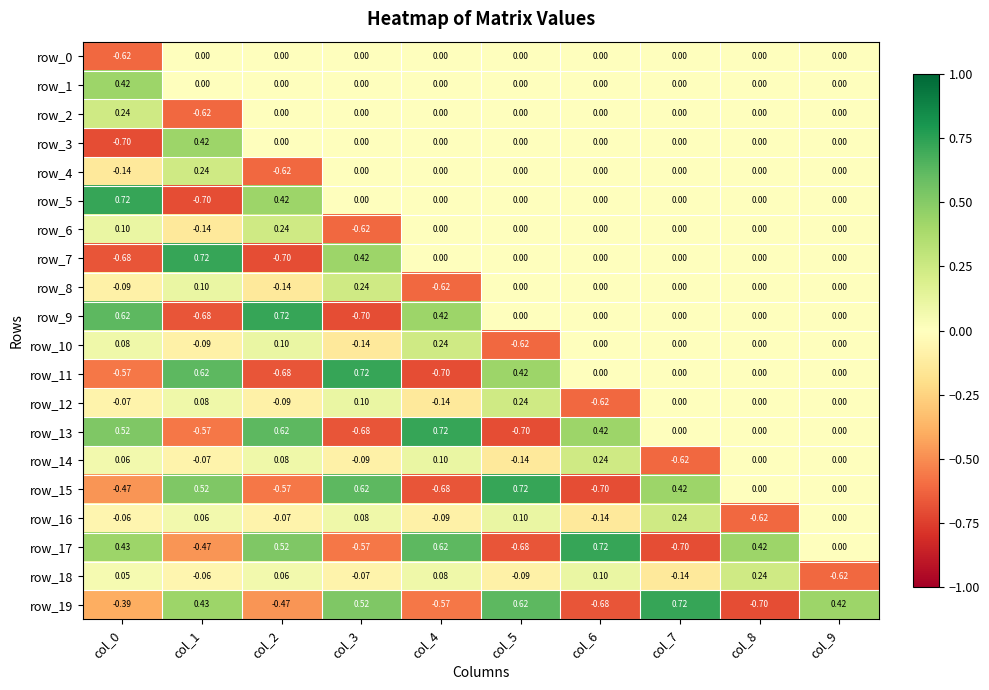

Which series has the largest total across all categories?

row_5